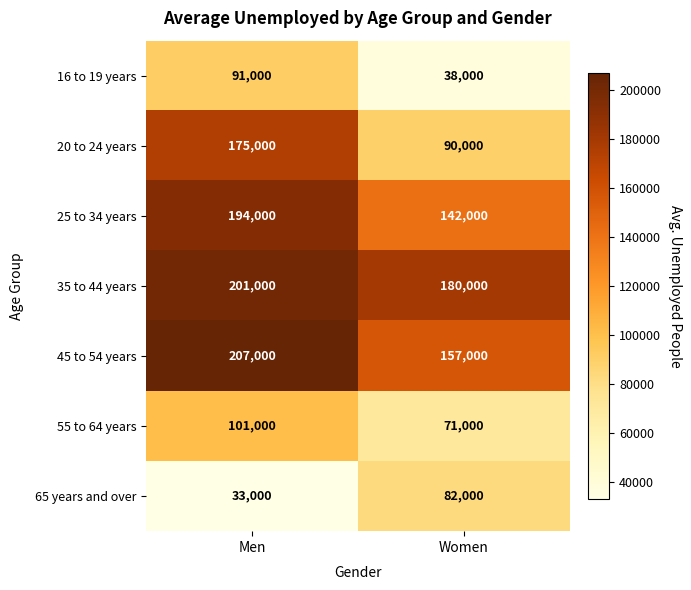

Which series changed the most between Men and Women?

20 to 24 years